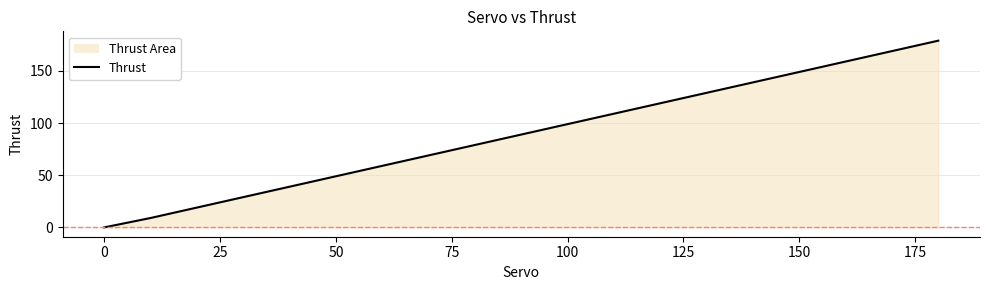

What is the difference between the maximum and minimum values?

179